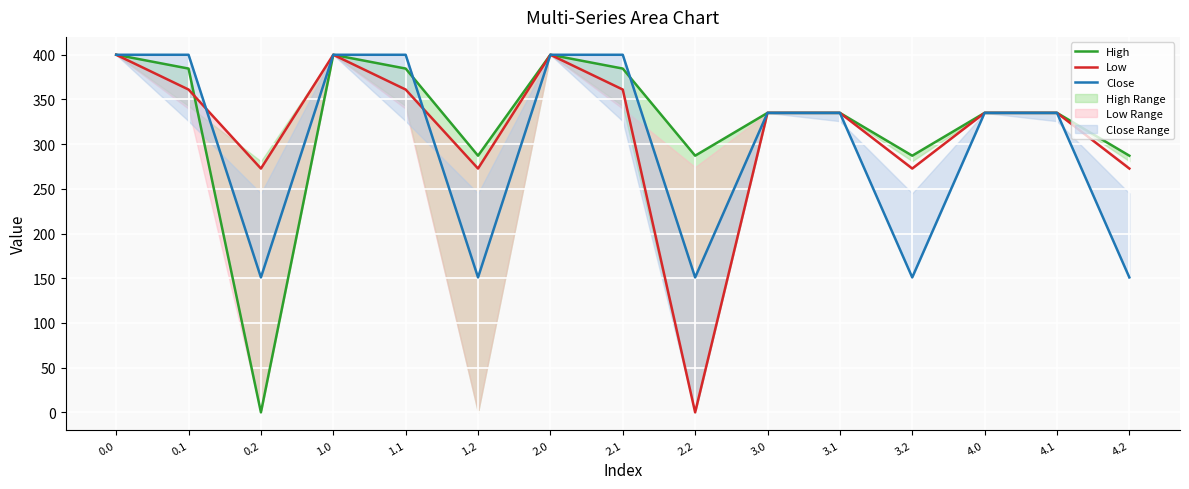

Where is High nearest to the value 200?

1.2